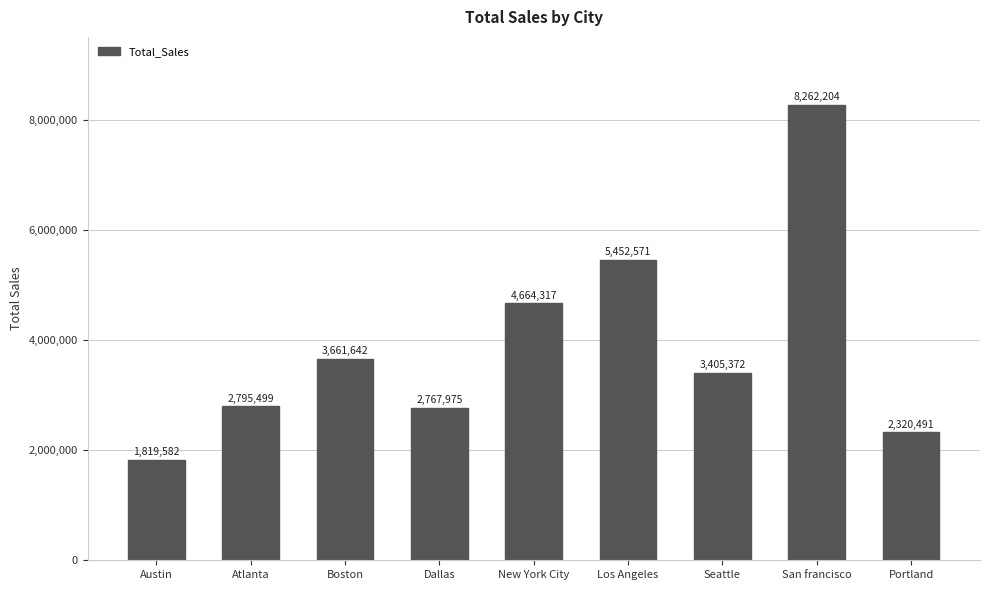

At which label does the data first exceed 3405372?

Boston